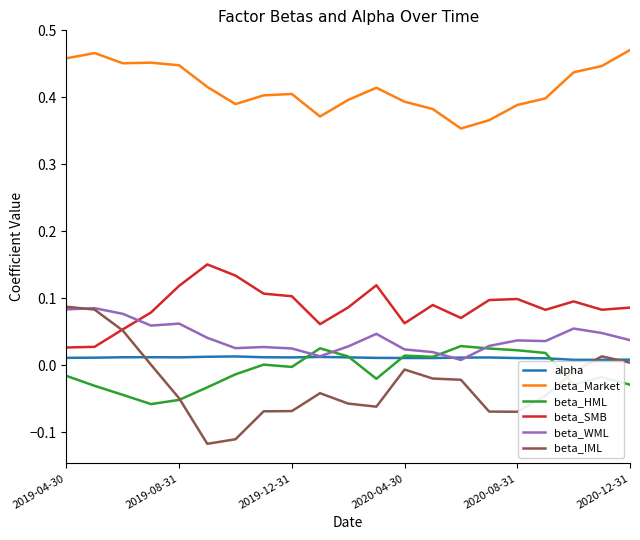

Which series has the largest total across all categories?

beta_Market